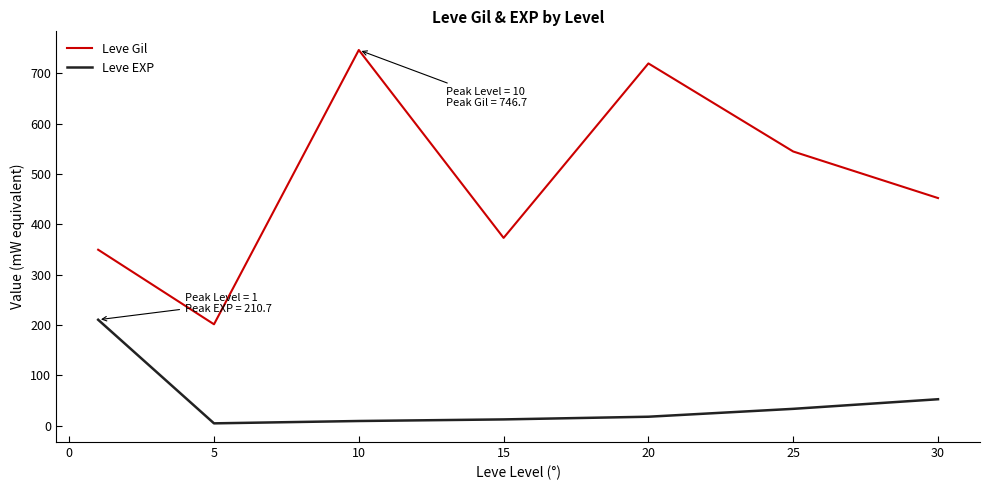

True or false: Leve EXP and Leve Gil intersect in this chart.

False